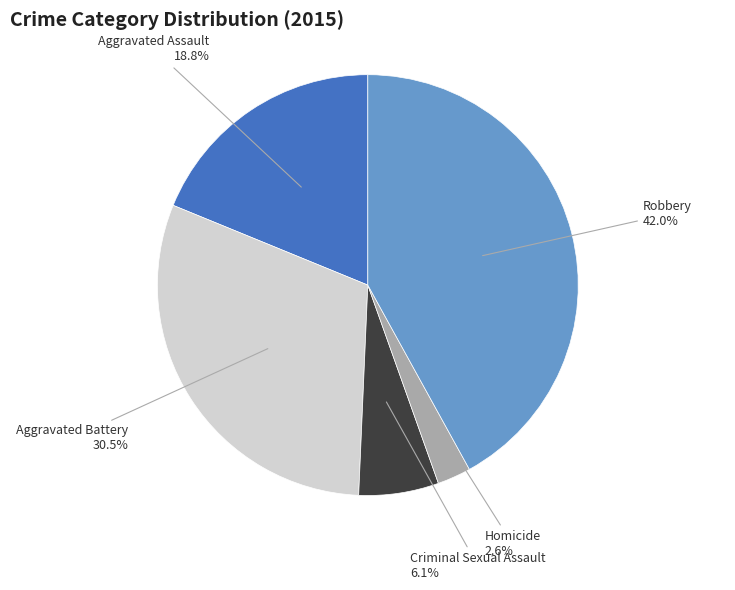

To the nearest percent, what is the combined percentage of Aggravated Assault and Homicide?

21%